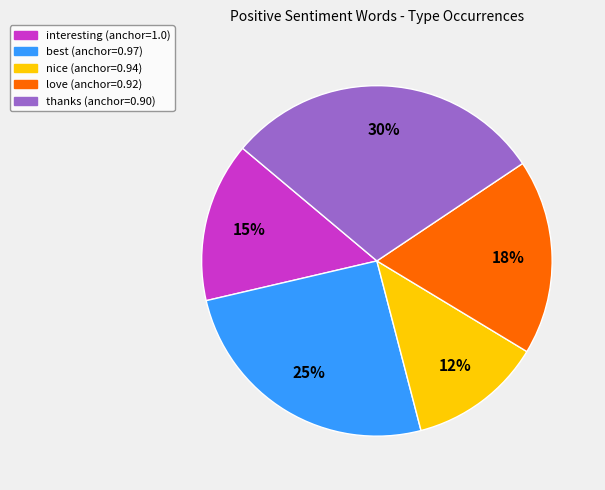

Is there a majority slice in this chart?

No